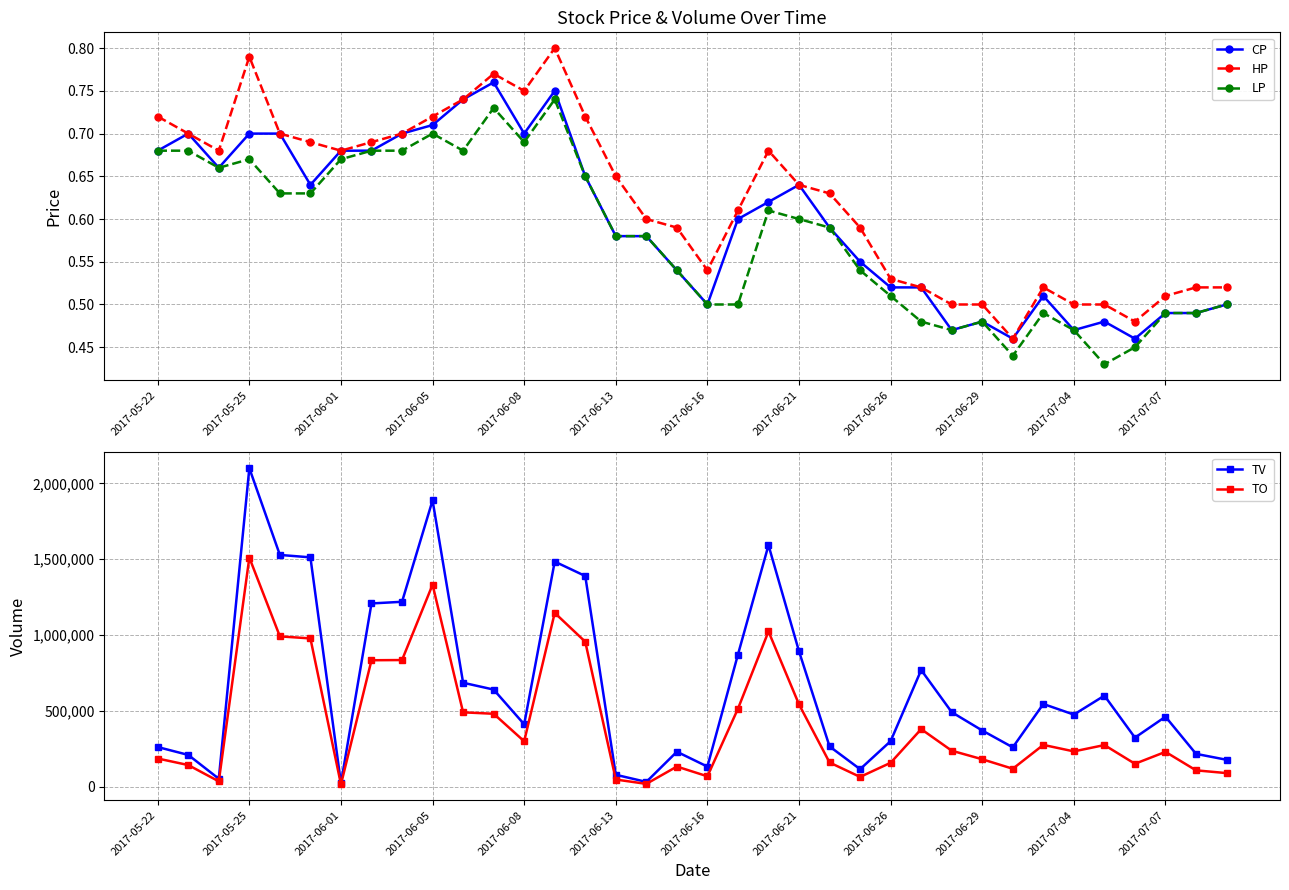

What is the greatest value displayed?

2100000.0